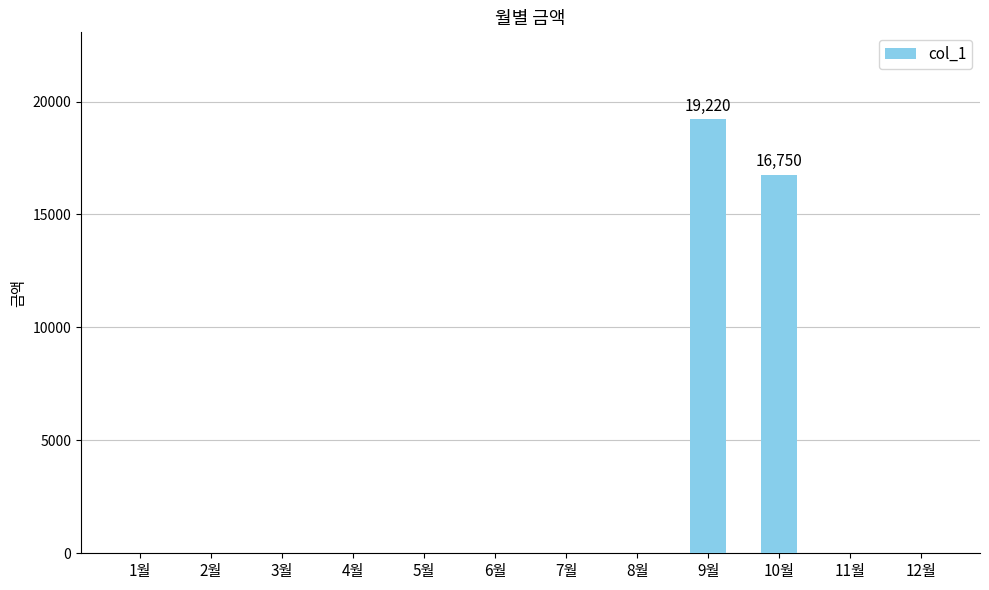

Which category has the highest value across all series?

9월